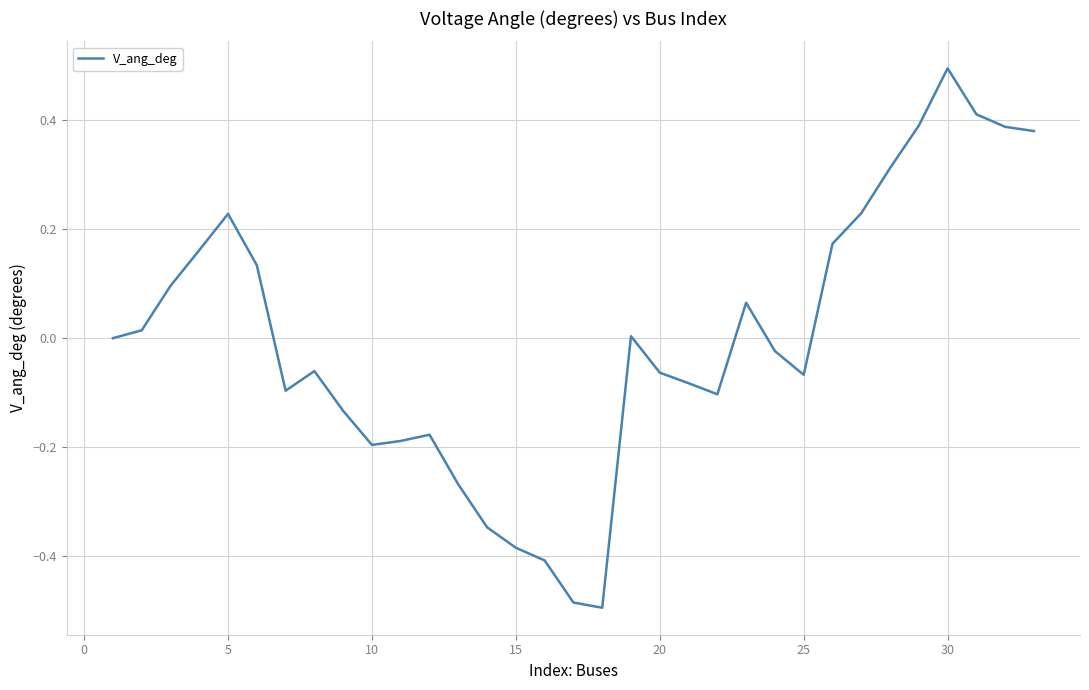

Does the chart display data point markers on the line(s)?

No